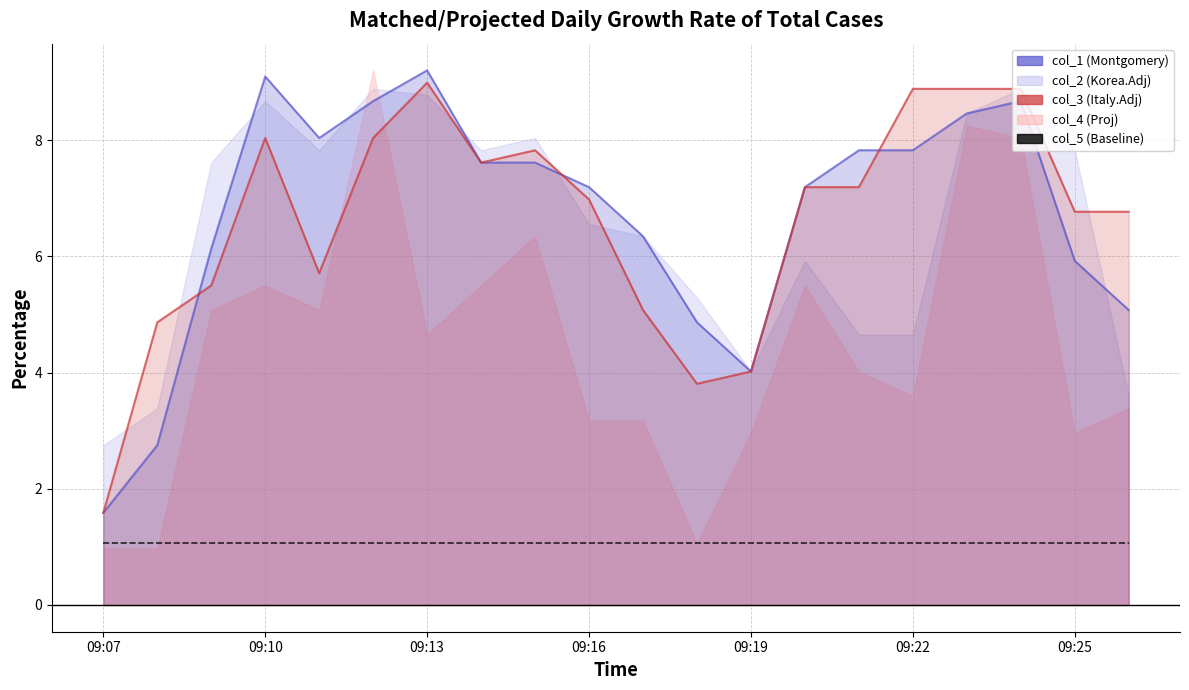

True or false: col_5 (Baseline) and col_1 (Montgomery) intersect in this chart.

False